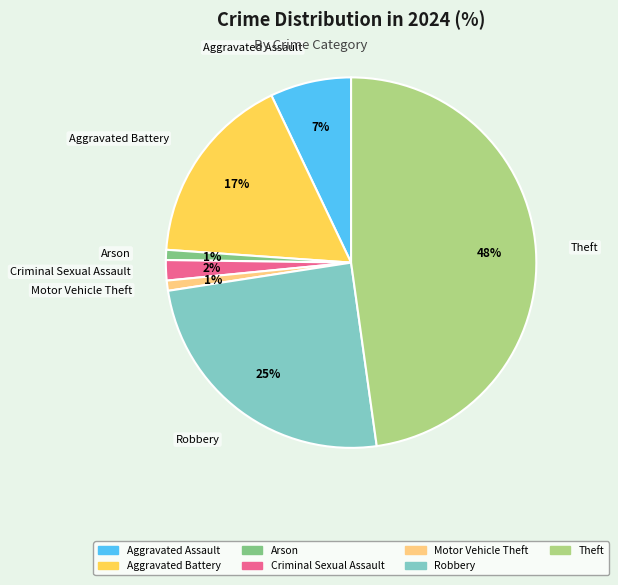

To the nearest percent, what is the average slice percentage?

14%